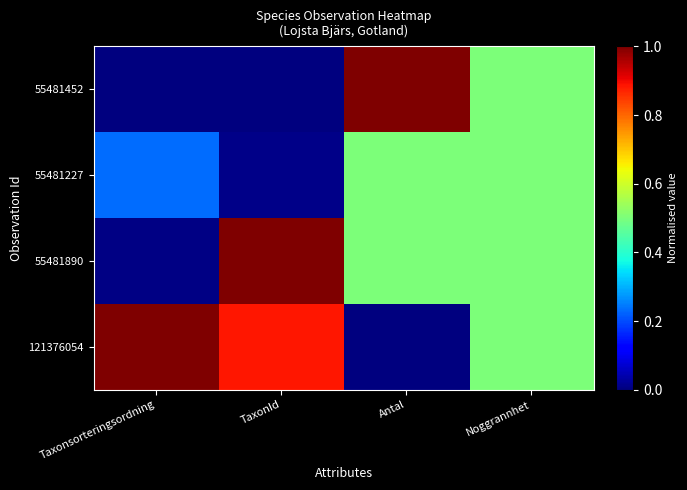

Which series changed the most between Taxonsorteringsordning and Antal?

55481452